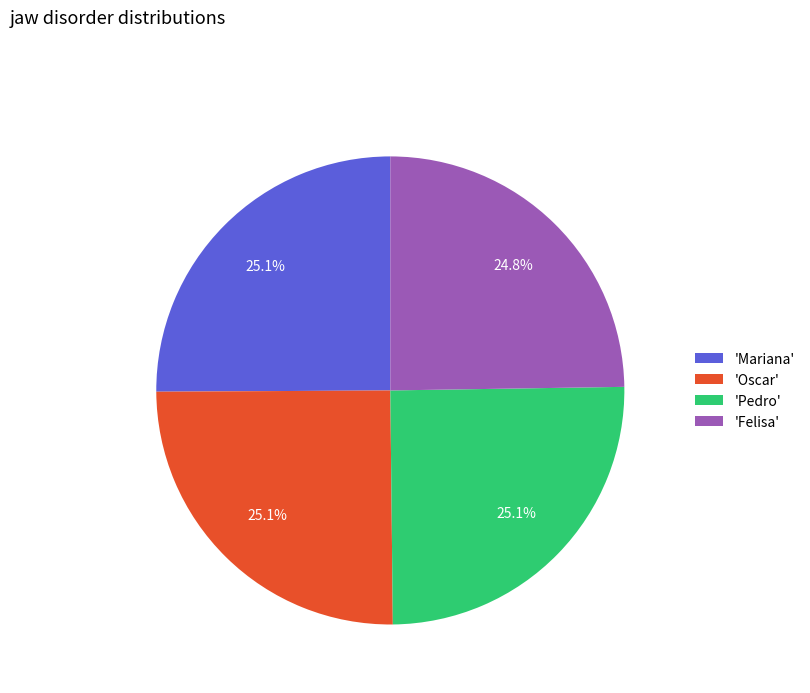

Approximately how many times larger is the value at 'Felisa' compared to 'Mariana'?

1.0